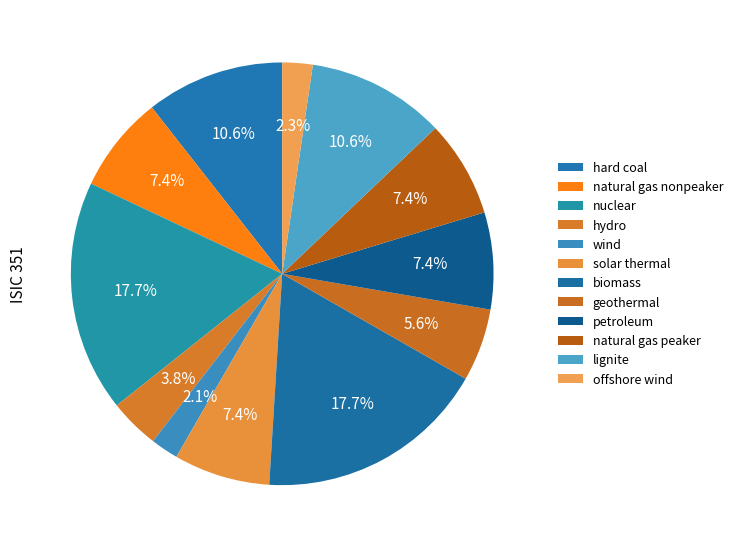

Which slice is the largest?

nuclear